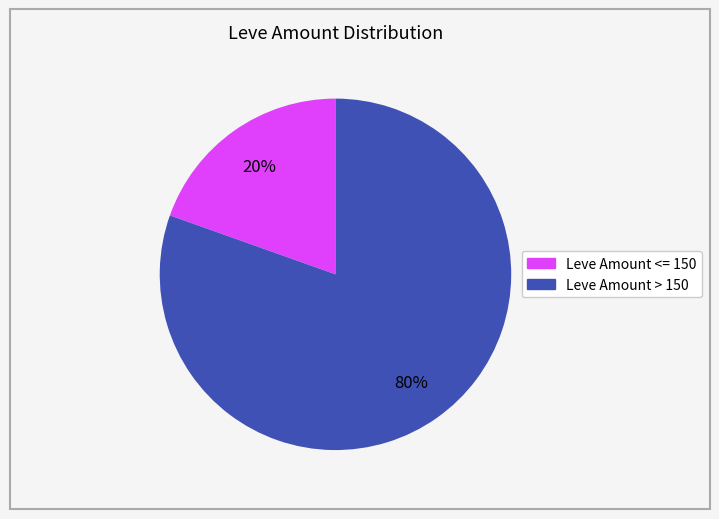

To the nearest percent, what is the average slice percentage?

50%